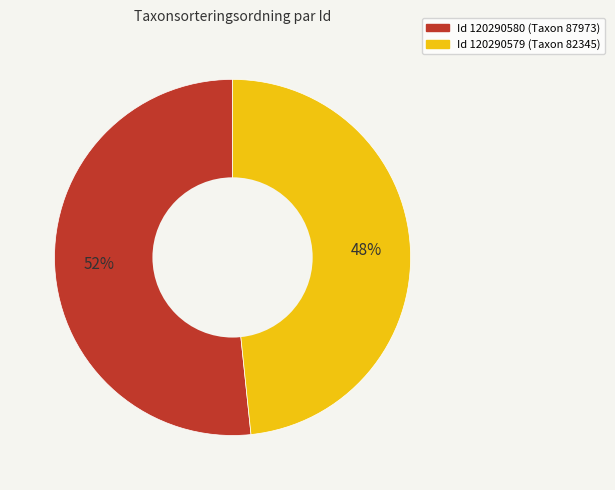

Is there any slice that represents more than half of the pie?

Yes